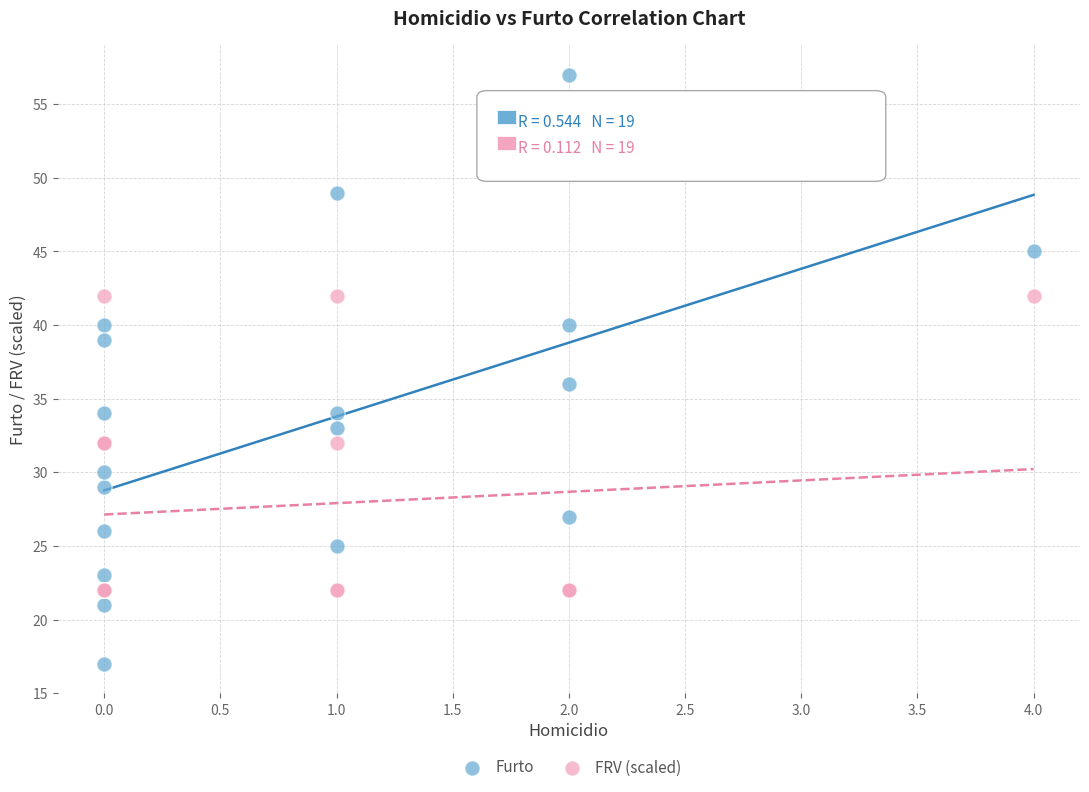

In the Furto series, what Y value is closest to 37?

36